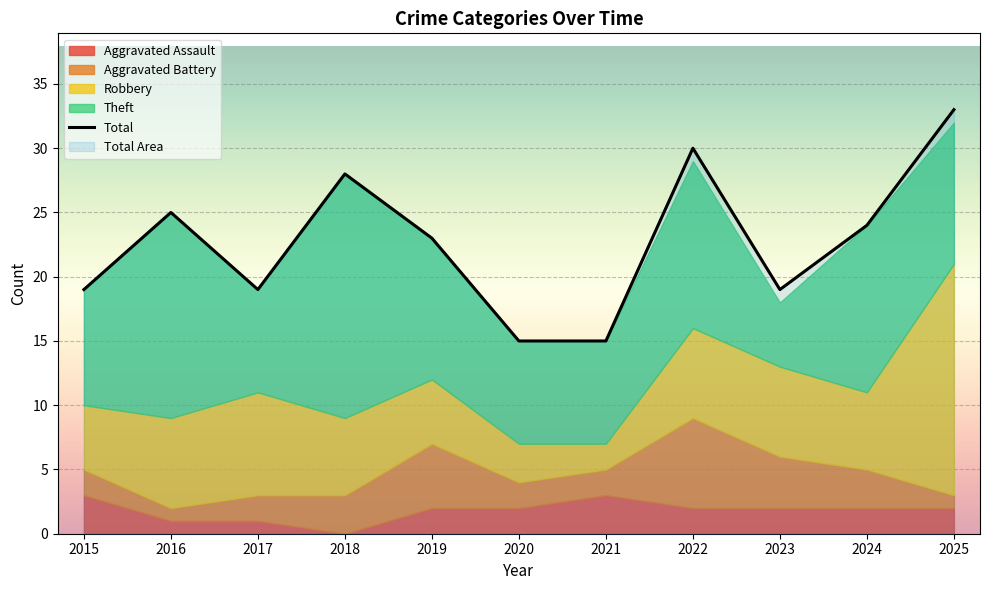

How many categories are shown in the chart?

11